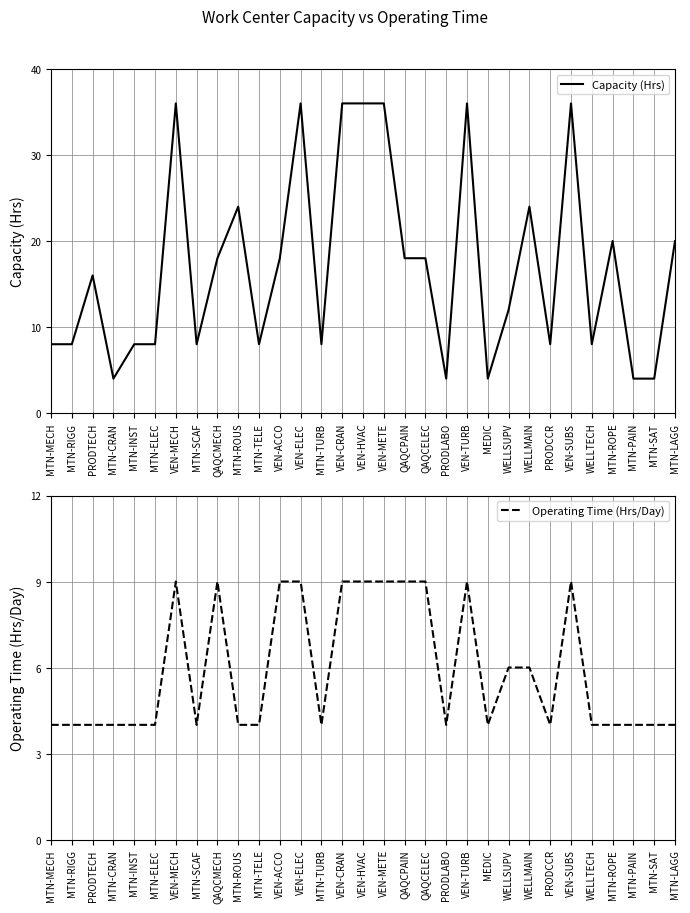

Is it true that Capacity (Hrs) equals 16 at PRODTECH?

True